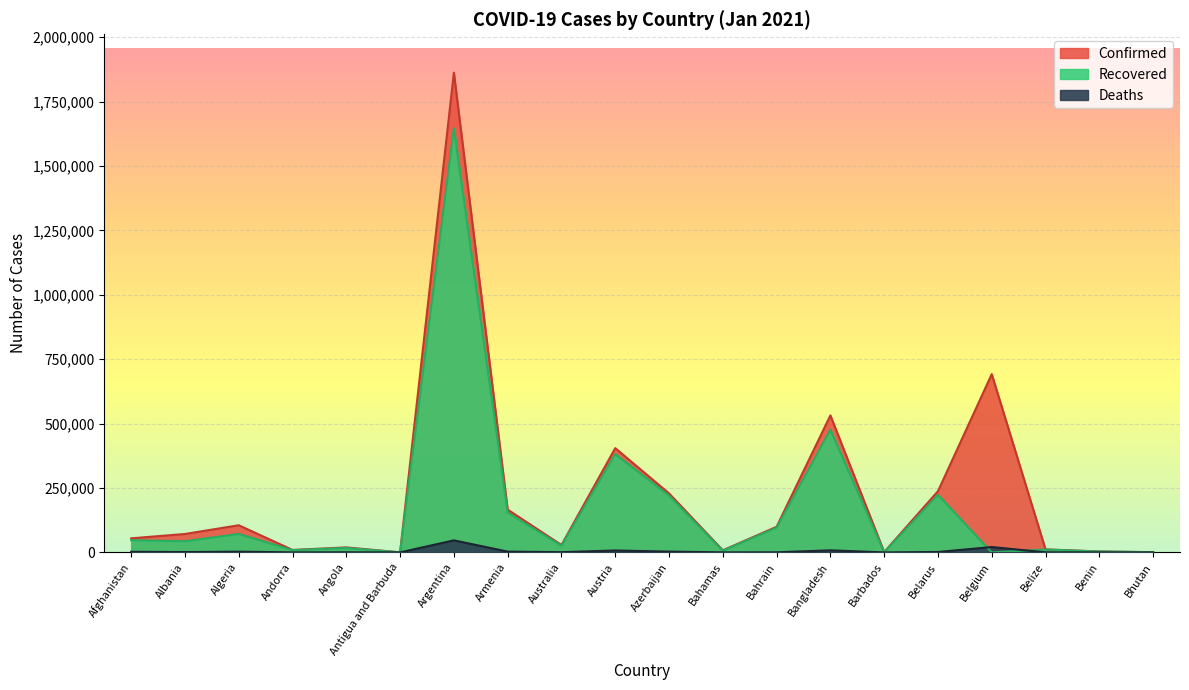

How many values in the Recovered series exceed 43384?

9